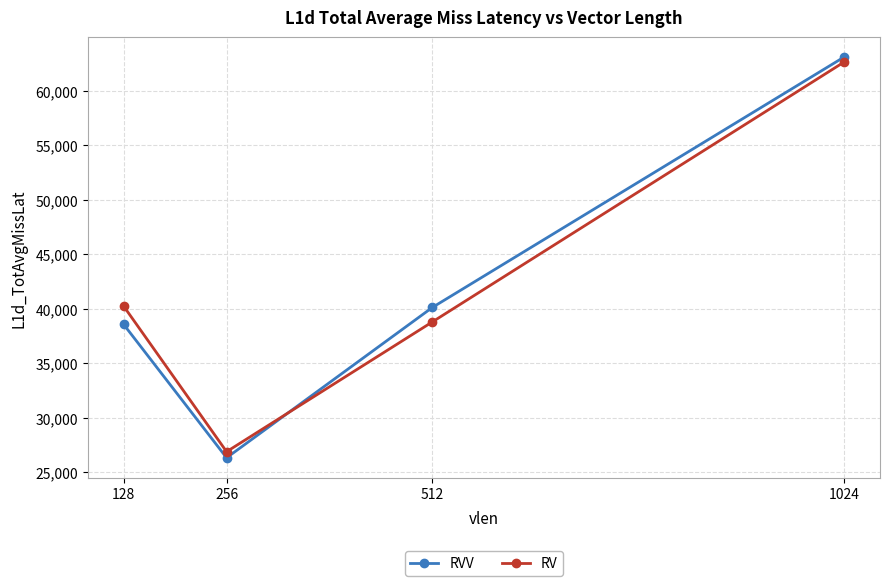

What is the total value across all series at 128?

78755.1